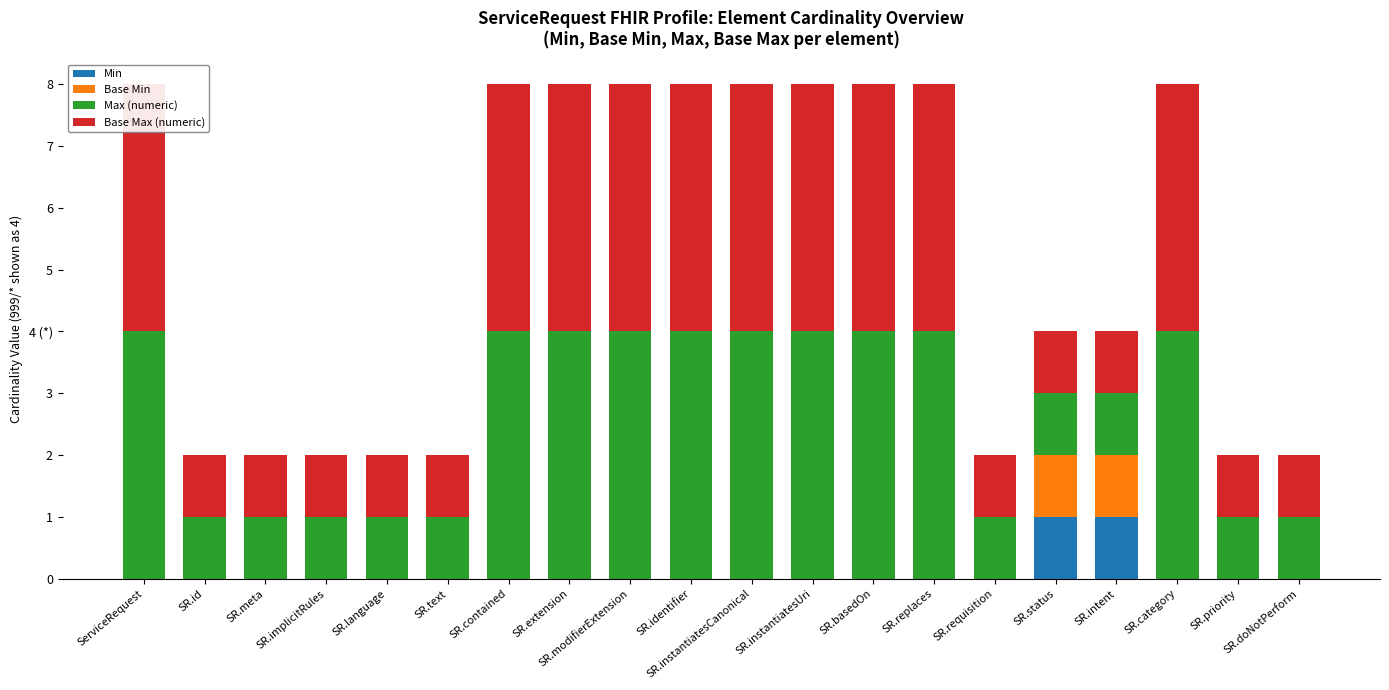

What is the approximate value of Max (numeric) at SR.instantiatesCanonical?

4